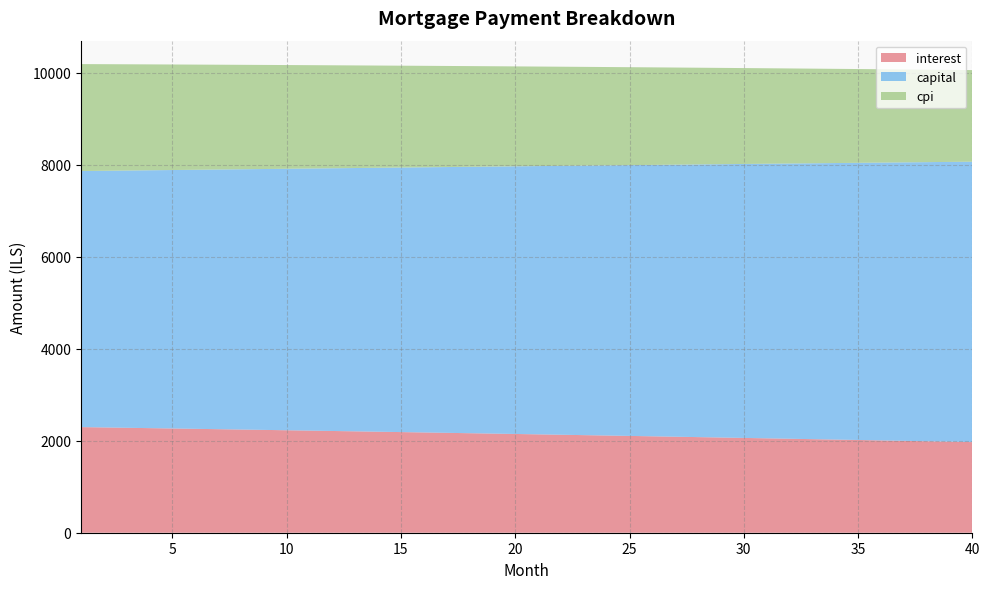

Reading right to left, transcribe all the data shown in this chart.

interest: 1970.5	1979.9	1989.2	1998.4	2007.6	2016.8	2025.9	2034.9	2043.9	2052.8	2061.7	2070.5	2079.3	2088.0	2096.7	2105.3	2113.8	2122.3	2130.8	2139.2	2147.6	2155.9	2164.1	2172.3	2180.5	2188.6	2196.7	2204.7	2212.6	2220.6	2228.4	2236.2	2244.0	2251.7	2259.4	2267.0	2274.6	2282.1	2289.6	2297.0
capital: 6098.4	6084.2	6070.0	6055.9	6041.8	6027.7	6013.7	5999.7	5985.7	5971.8	5957.9	5944.0	5930.2	5916.4	5902.6	5888.9	5875.2	5861.5	5847.8	5834.2	5820.6	5807.1	5793.6	5780.1	5766.6	5753.2	5739.8	5726.5	5713.1	5699.8	5686.6	5673.3	5660.1	5646.9	5633.8	5620.7	5607.6	5594.5	5581.5	5568.5
cpi: 1992.1	2001.7	2011.2	2020.6	2030.0	2039.4	2048.7	2057.9	2067.1	2076.2	2085.3	2094.3	2103.2	2112.1	2121.0	2129.8	2138.6	2147.3	2155.9	2164.5	2173.0	2181.5	2190.0	2198.4	2206.7	2215.0	2223.2	2231.4	2239.5	2247.6	2255.7	2263.7	2271.6	2279.5	2287.3	2295.1	2302.8	2310.5	2318.2	2325.8